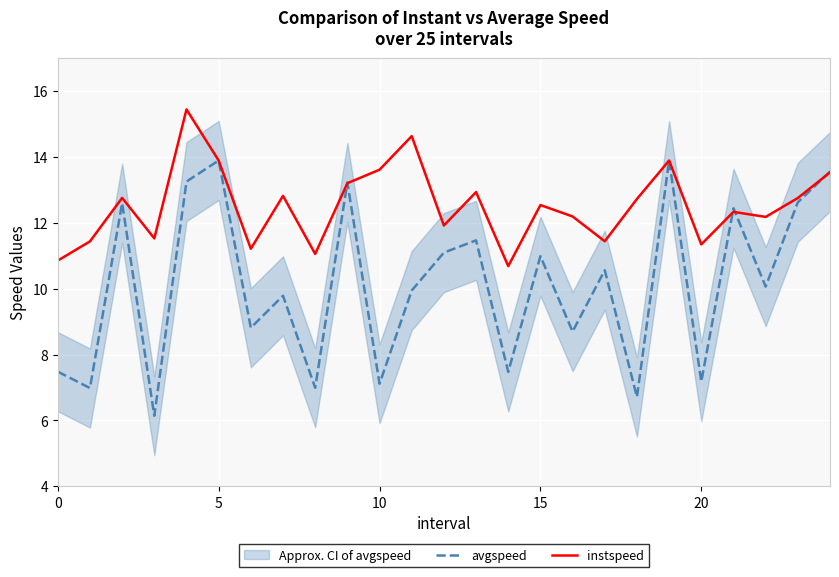

What is the sum of all avgspeed values?

253.0